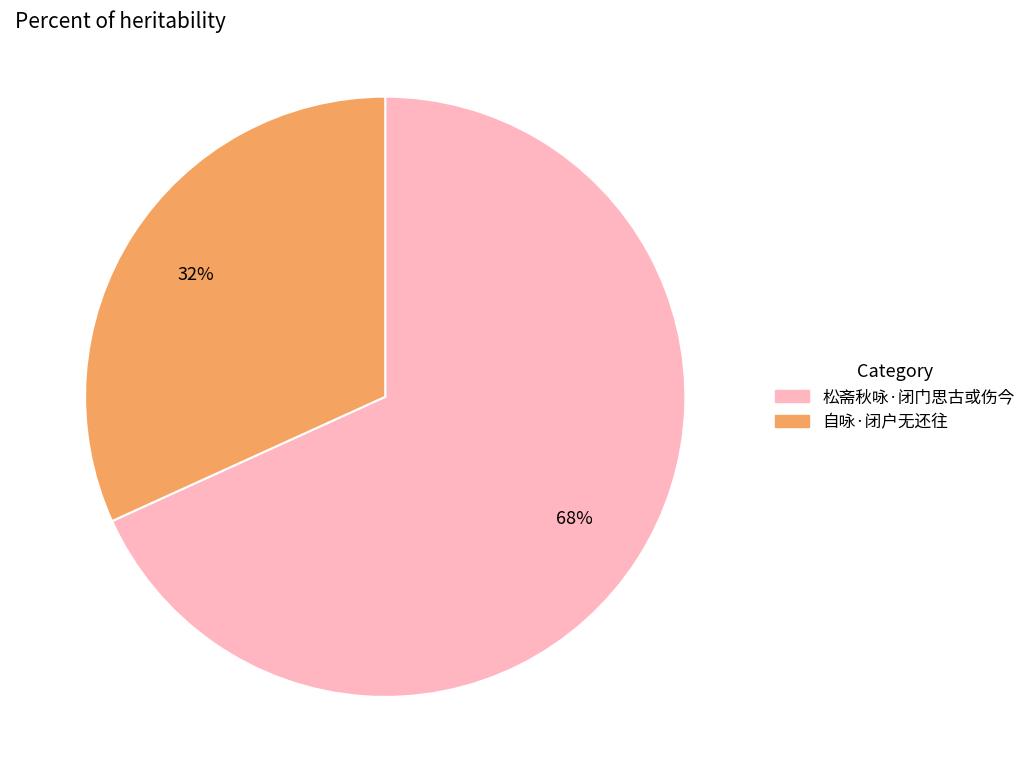

What is the majority slice?

松斋秋咏·闭门思古或伤今